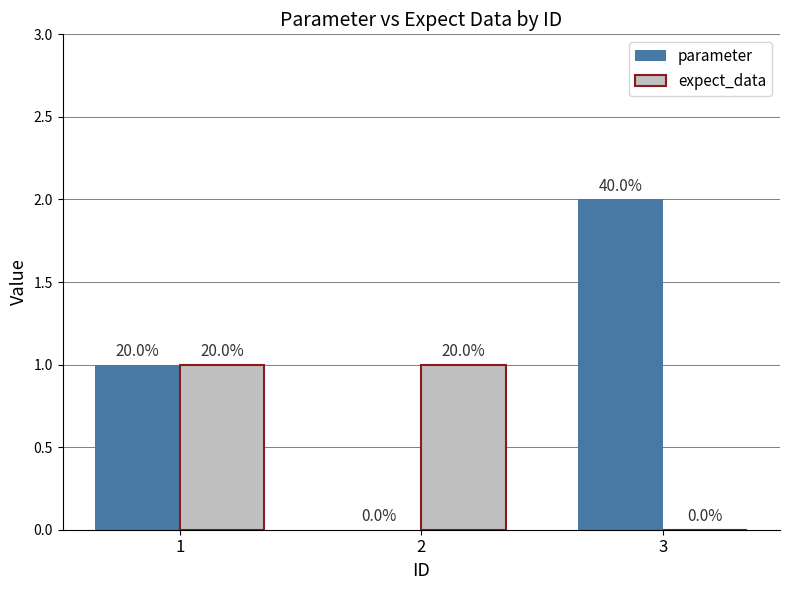

What are all the series names shown in the legend?

parameter, expect_data